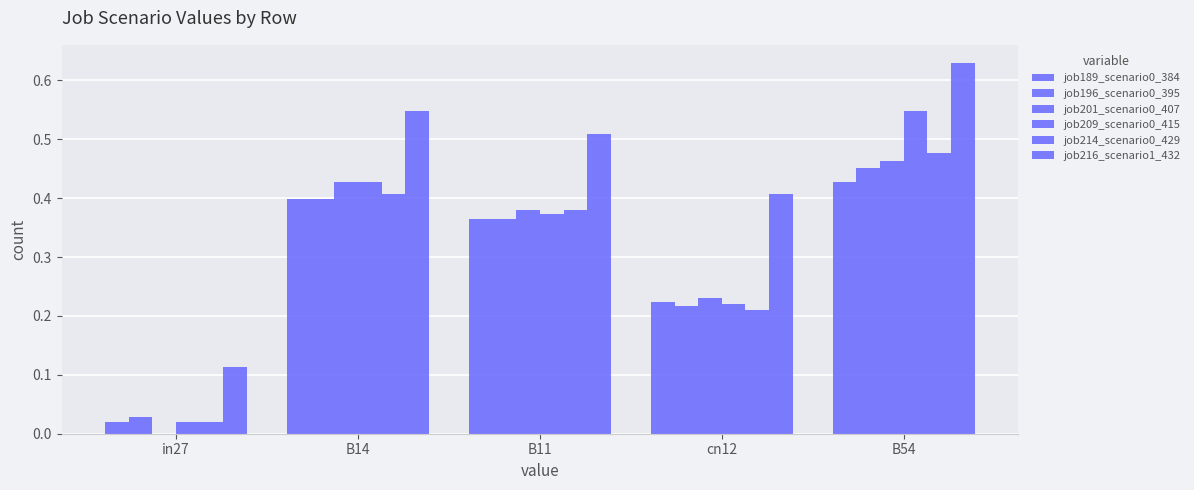

Which has a higher value, B54 or B14?

B54